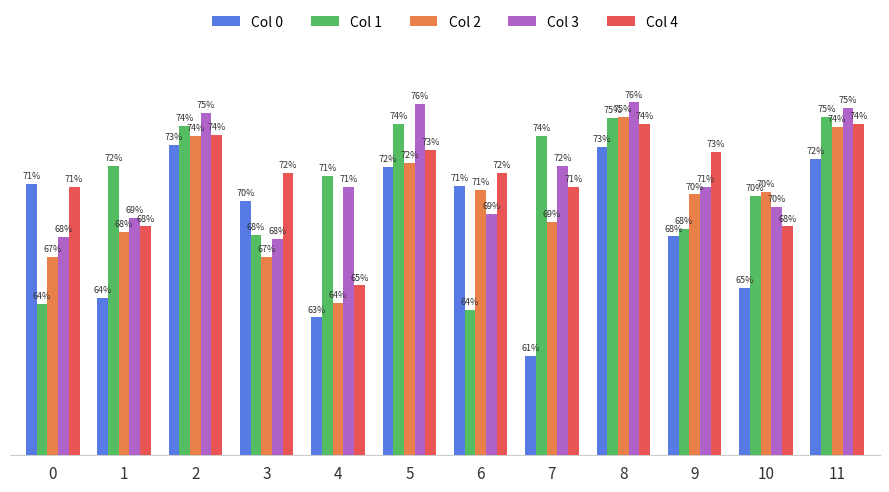

True or false: Col 4 has a value of 0.2 at 10.

False